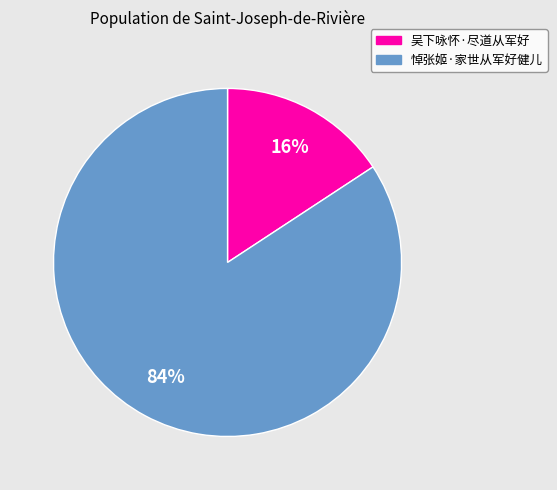

Between 悼张姬·家世从军好健儿 and 吴下咏怀·尽道从军好, which is larger?

悼张姬·家世从军好健儿